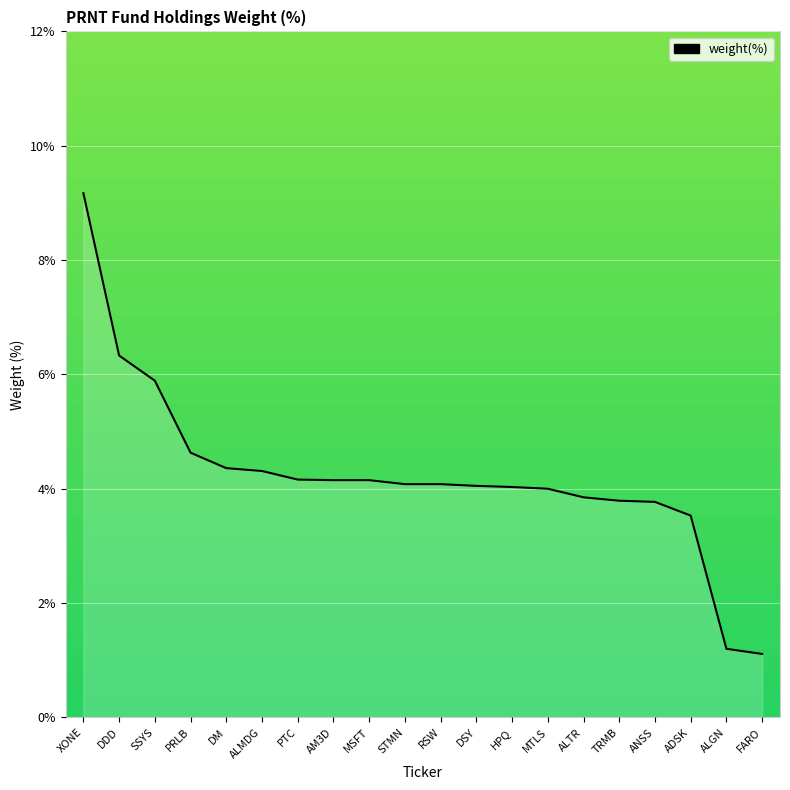

The chart shows a value of 4.1 at RSW. True or false?

True